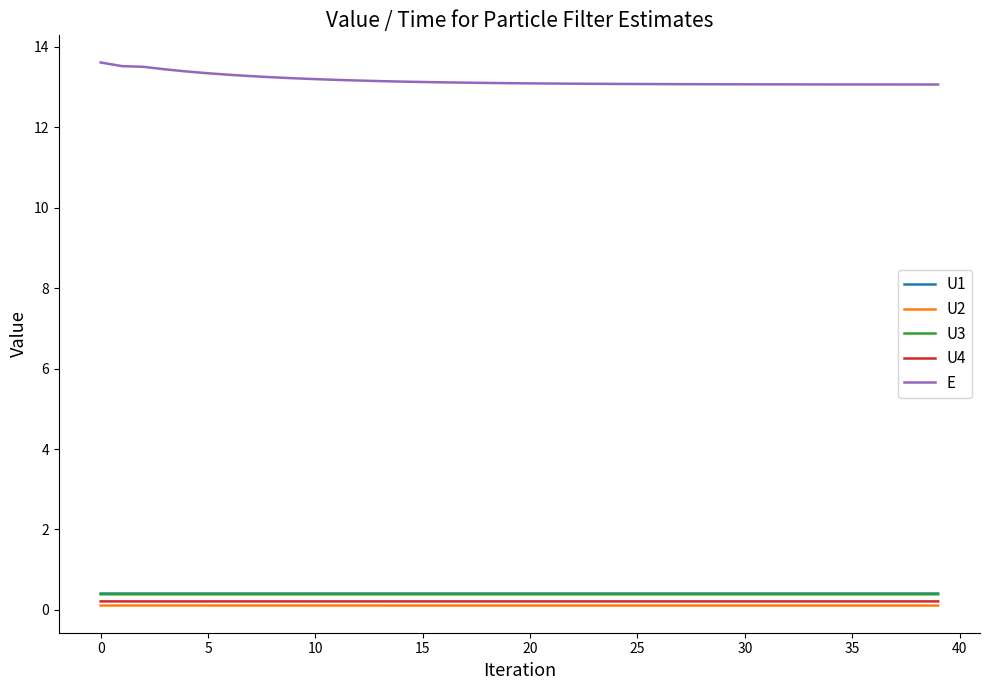

True or false: U4 and U1 cross at least once.

False